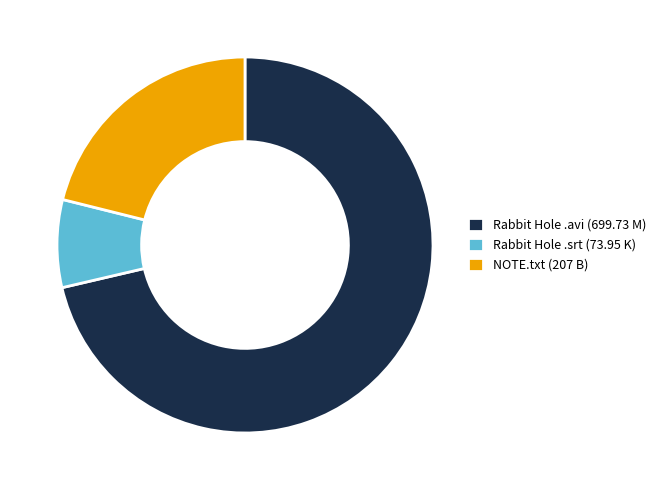

What is the ratio of the value at Rabbit Hole .avi (699.73 M) to the value at Rabbit Hole .srt (73.95 K)?

9.5